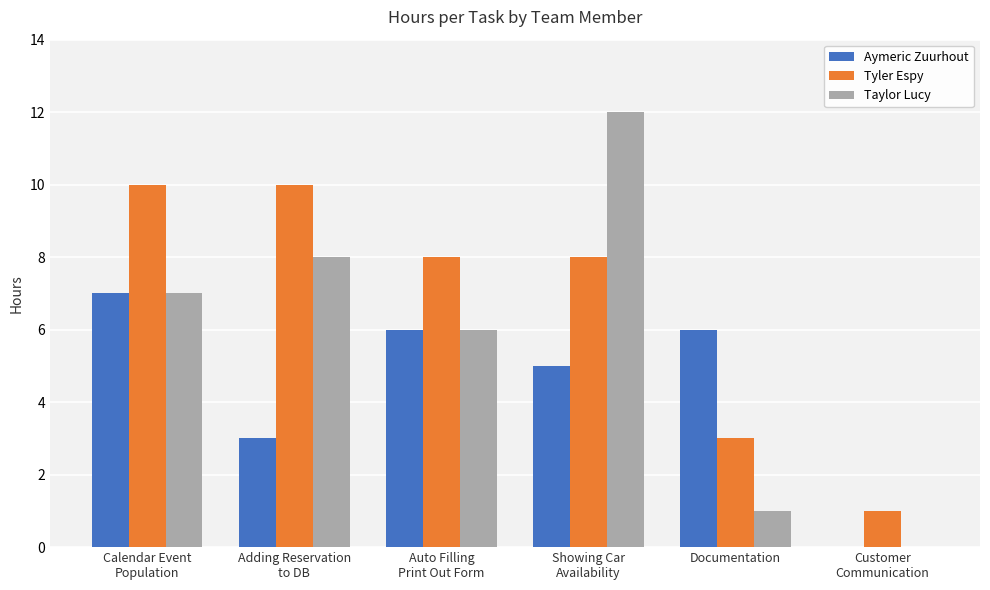

Reading left to right, list all the values displayed in this chart.

Aymeric Zuurhout: 7	3	6	5	6	0
Tyler Espy: 10	10	8	8	3	1
Taylor Lucy: 7	8	6	12	1	0